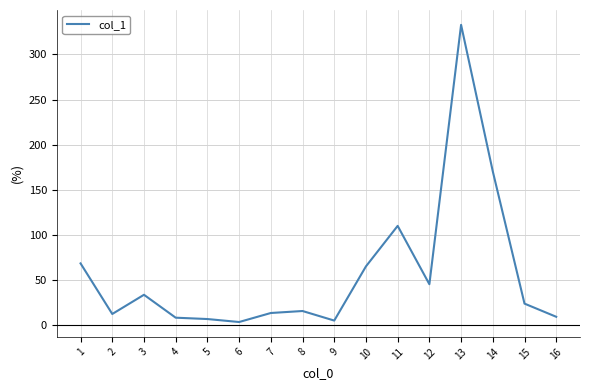

What is the greatest value displayed?

332.8